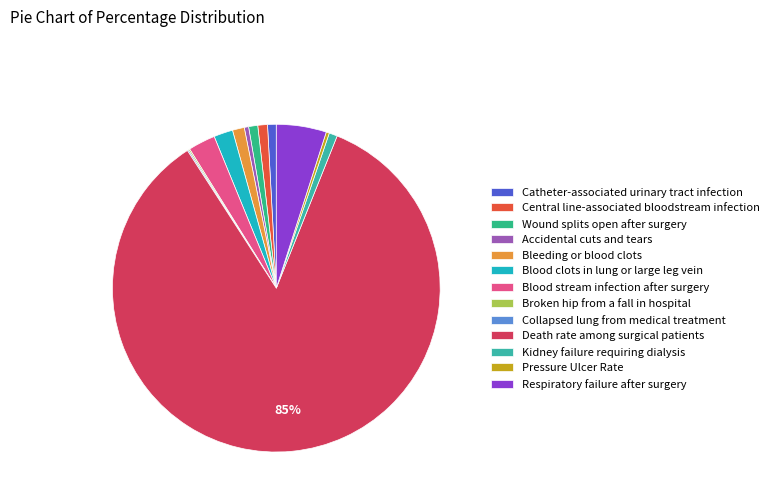

What is the change in value from Accidental cuts and tears to Blood clots in lung or large leg vein?

+3.0